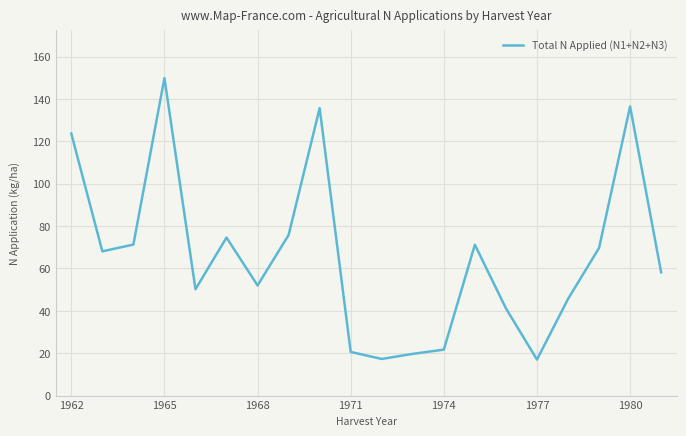

Does the chart have visible grid lines?

Yes